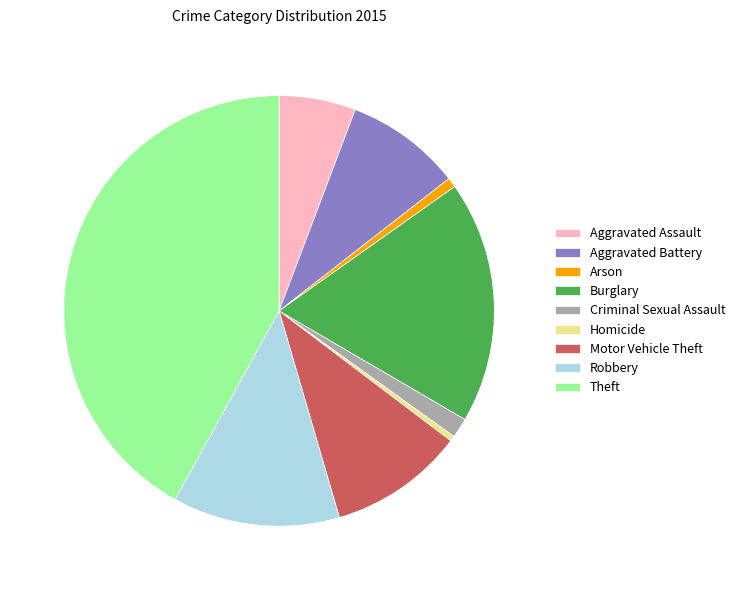

Which slice is the largest?

Theft